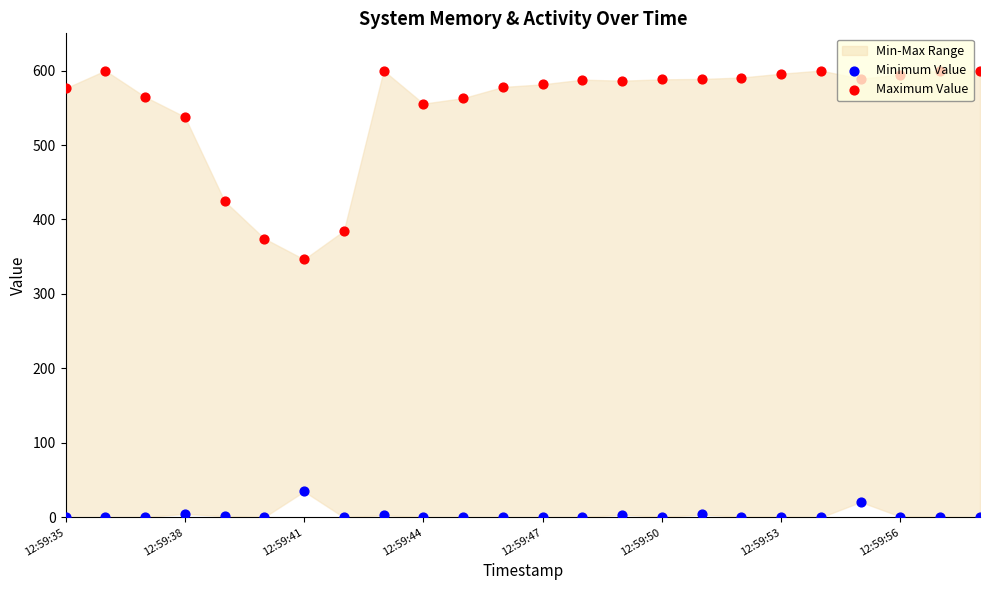

Which series contains the lowest Y value?

Minimum Value